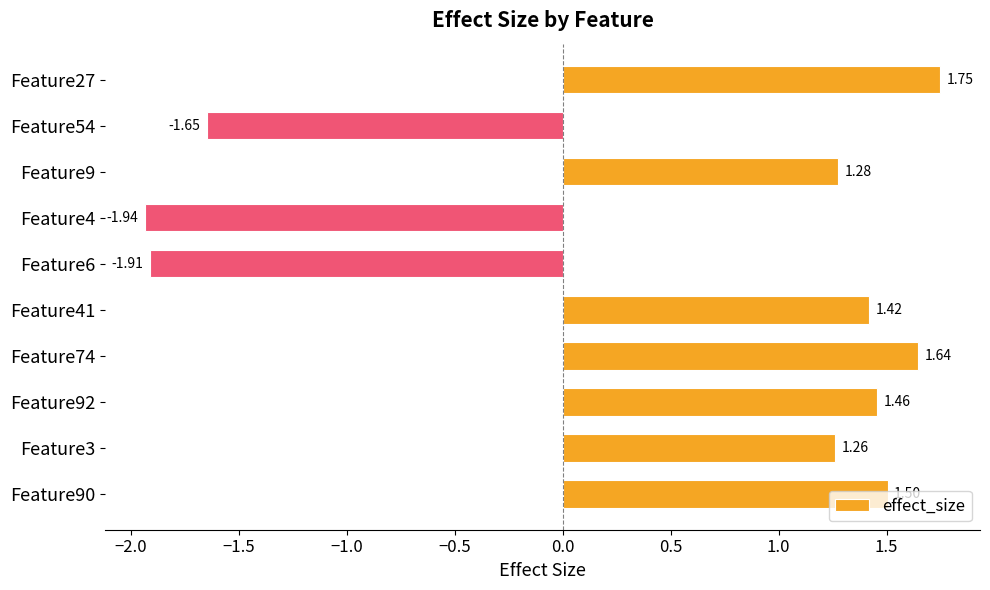

Between Feature74 and Feature6, which is larger?

Feature74